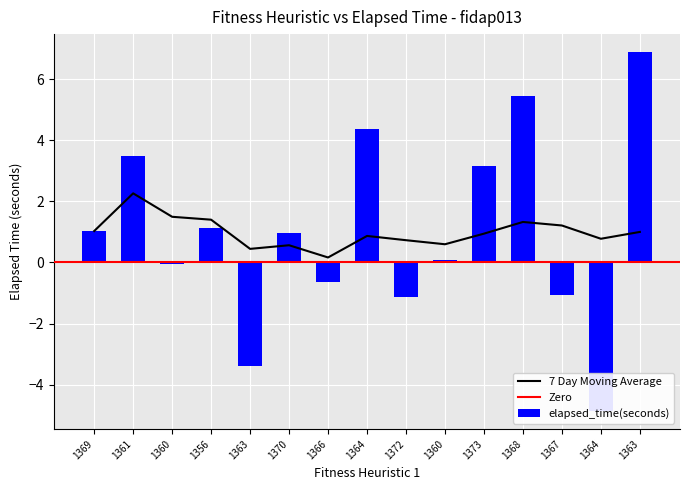

Does the chart contain stacked bars?

No